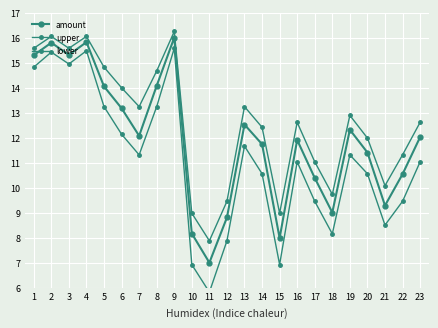

Reading left to right, list all the values displayed in this chart.

amount: 15.3	15.8	15.3	15.8	14.0	13.2	12.1	14.1	16.0	8.2	7.0	8.8	12.5	11.7	8.0	11.9	10.4	9.0	12.3	11.4	9.3	10.5	12.0
upper: 15.6	16.0	15.6	16.0	14.8	14.0	13.2	14.7	16.2	9.0	7.9	9.5	13.2	12.4	9.0	12.6	11.0	9.7	12.9	12.0	10.1	11.3	12.6
lower: 14.8	15.4	14.9	15.5	13.2	12.1	11.3	13.2	15.6	6.9	5.8	7.9	11.7	10.6	6.9	11.0	9.5	8.2	11.3	10.6	8.5	9.5	11.0